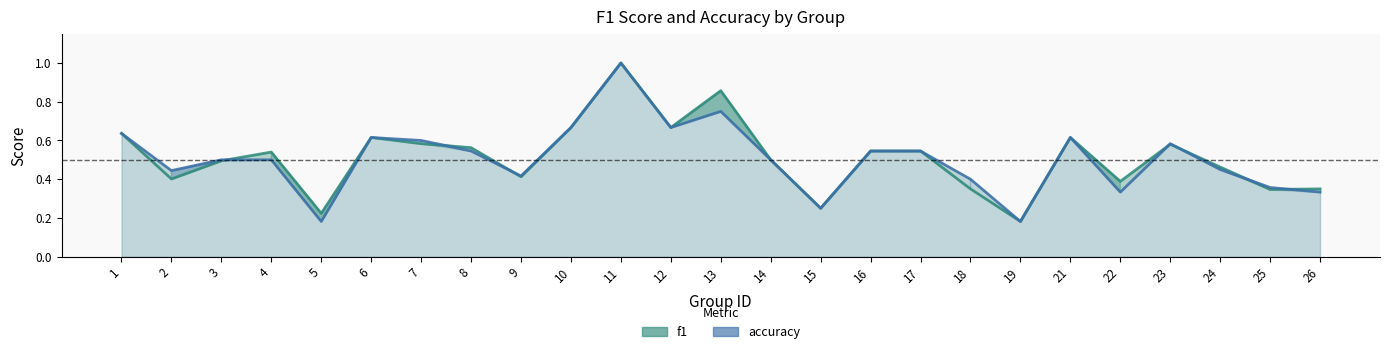

What is the value of the f1 point at the 19th from the left?

0.2